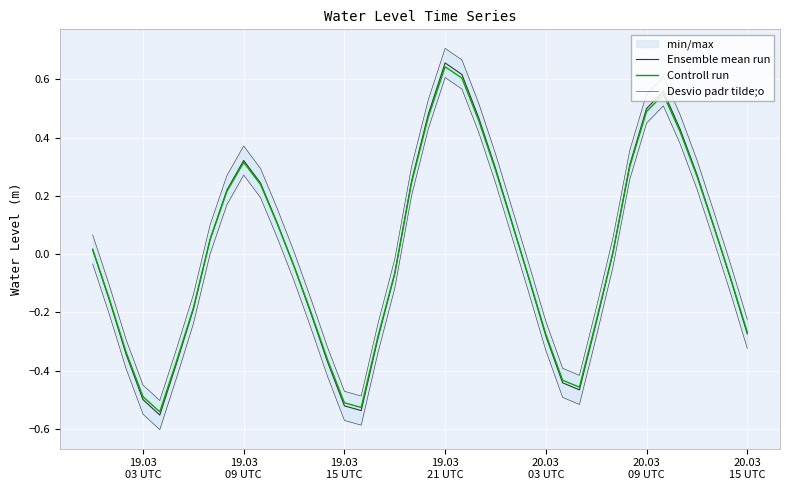

True or false: Desvio padr tilde;o and Controll run cross at least once.

False